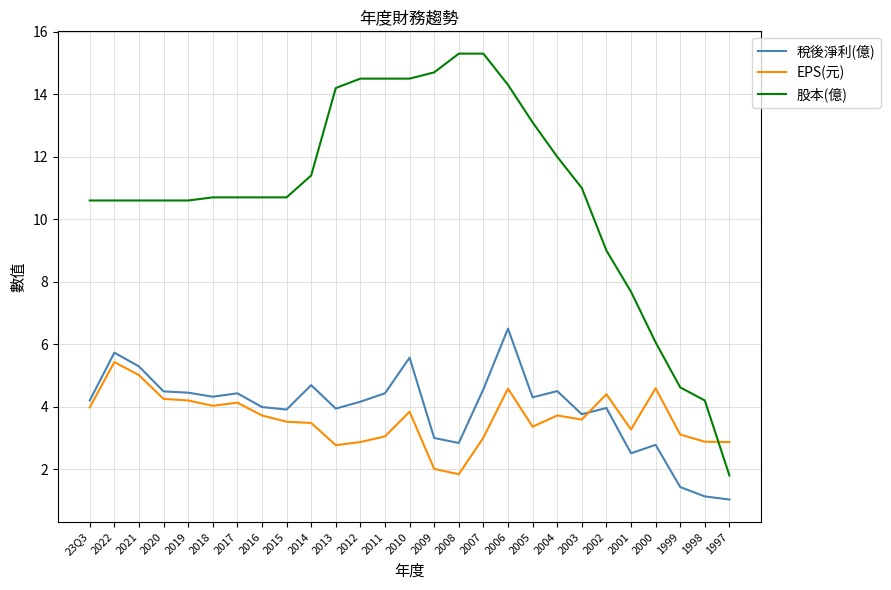

What is the difference between the 稅後淨利(億) values at 2021 and 2015?

1.4